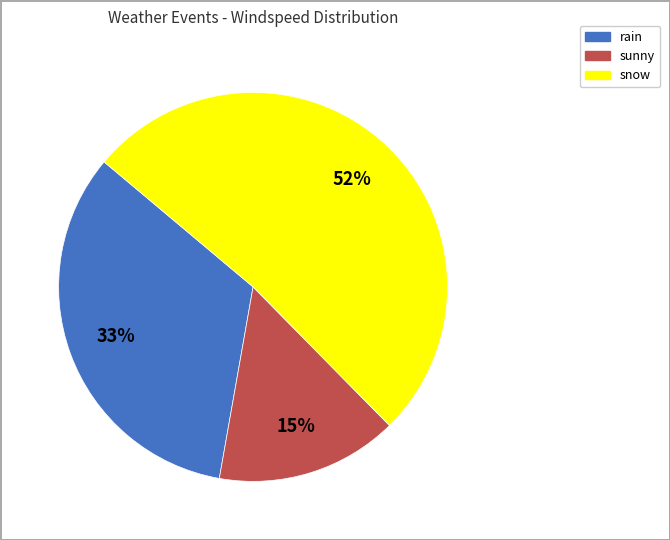

Does any single category account for the majority?

Yes